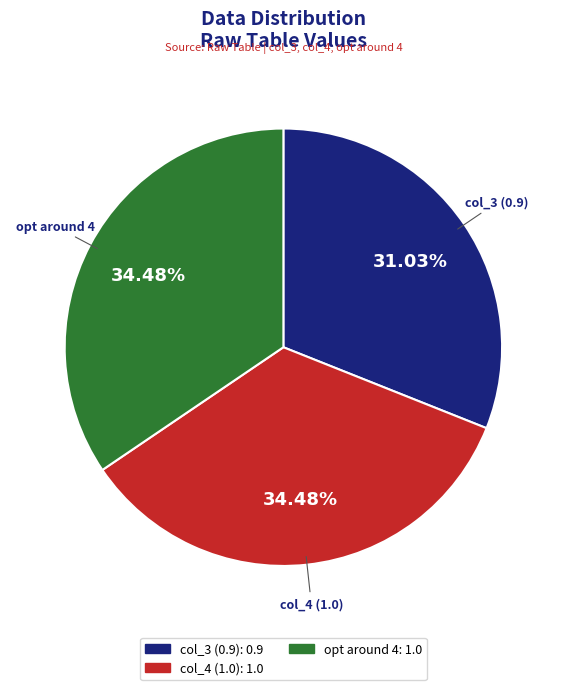

Approximately how many times larger is the value at col_4 (1.0) compared to opt around 4?

1.0